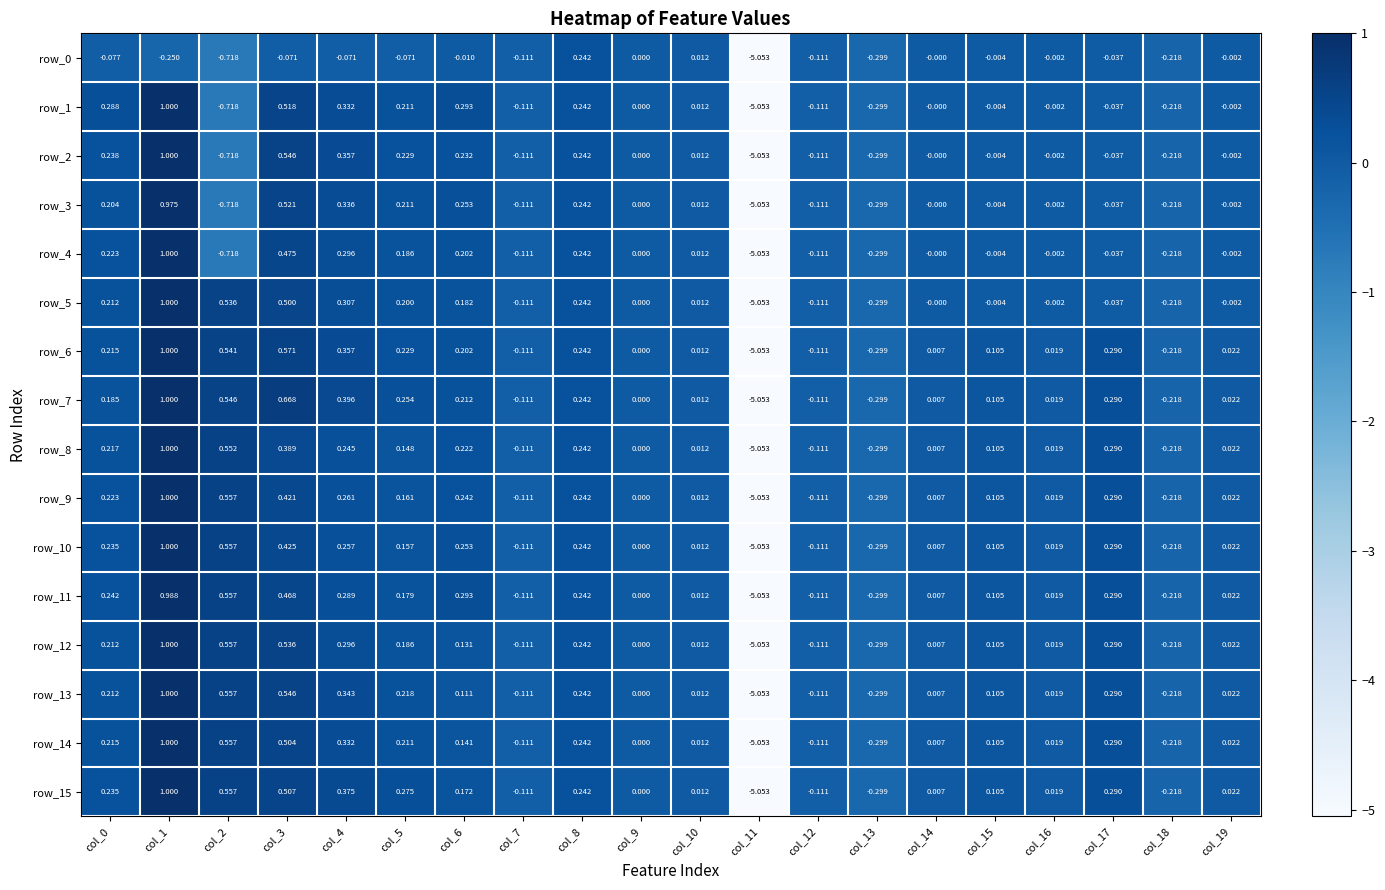

Is the value of row_8 at col_12 greater than the value of row_7 at col_3?

No